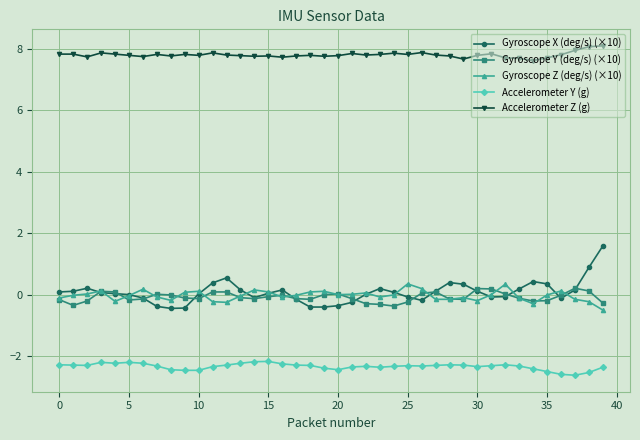

What are all the series names shown in the legend?

Gyroscope X (deg/s) (×10), Gyroscope Y (deg/s) (×10), Gyroscope Z (deg/s) (×10), Accelerometer Y (g), Accelerometer Z (g)